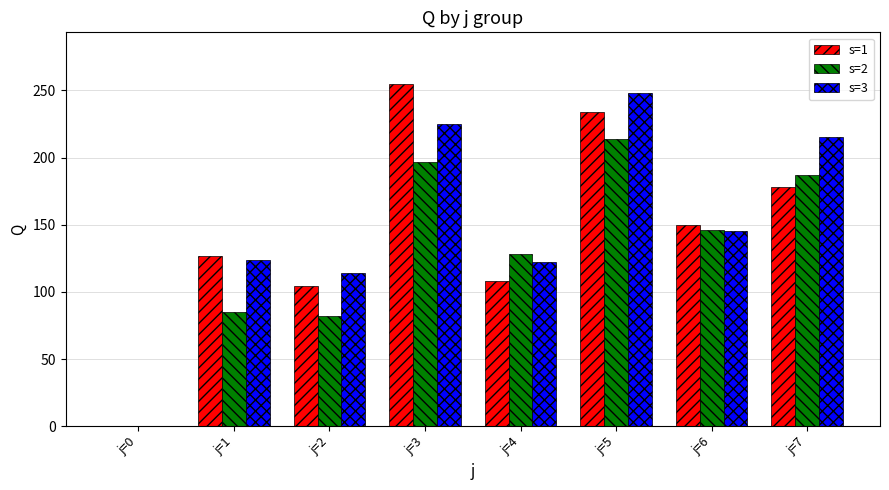

Which category has the highest value in the s=1 series?

j=3